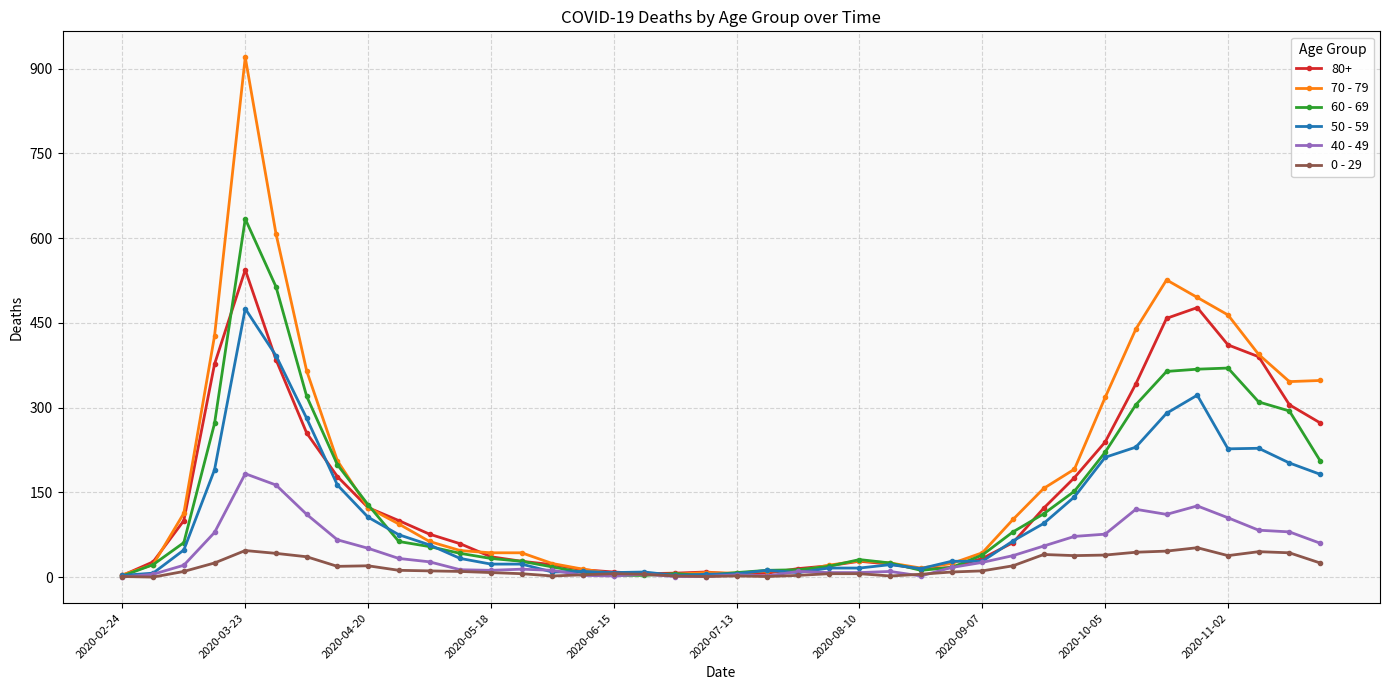

Rank the series by their maximum value, from lowest to highest.

0 - 29, 40 - 49, 50 - 59, 80+, 60 - 69, 70 - 79